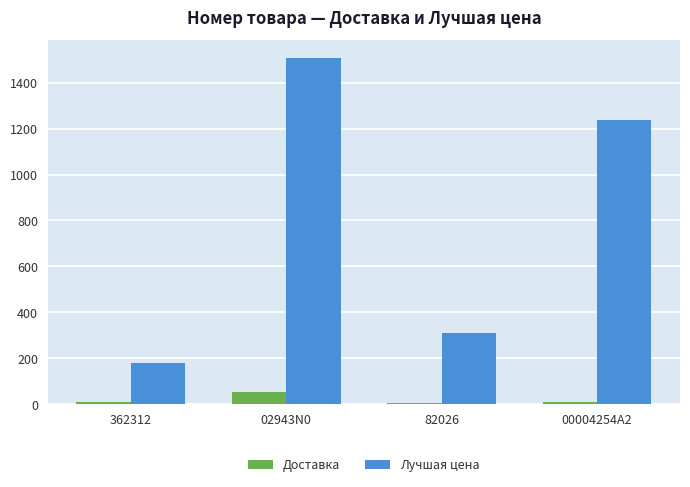

How many bars are there in each group?

2